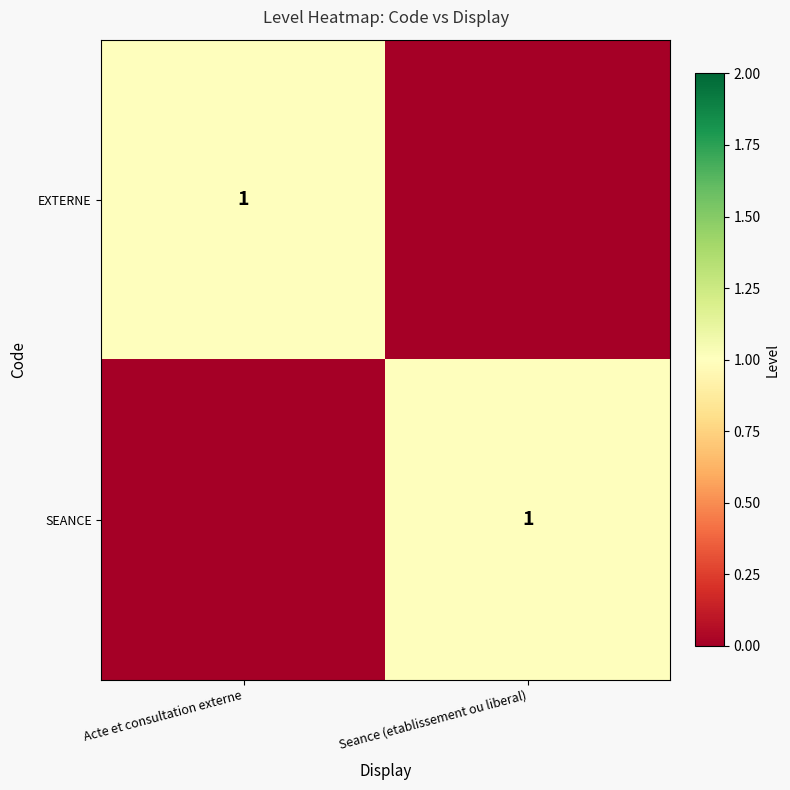

What is the greatest value displayed?

1